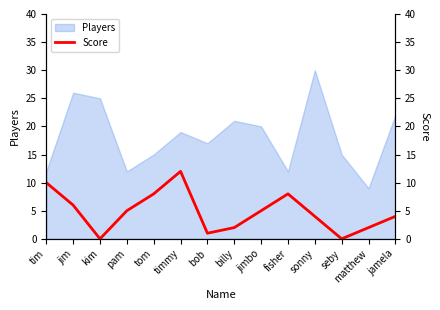

What is the sum of all values?

67